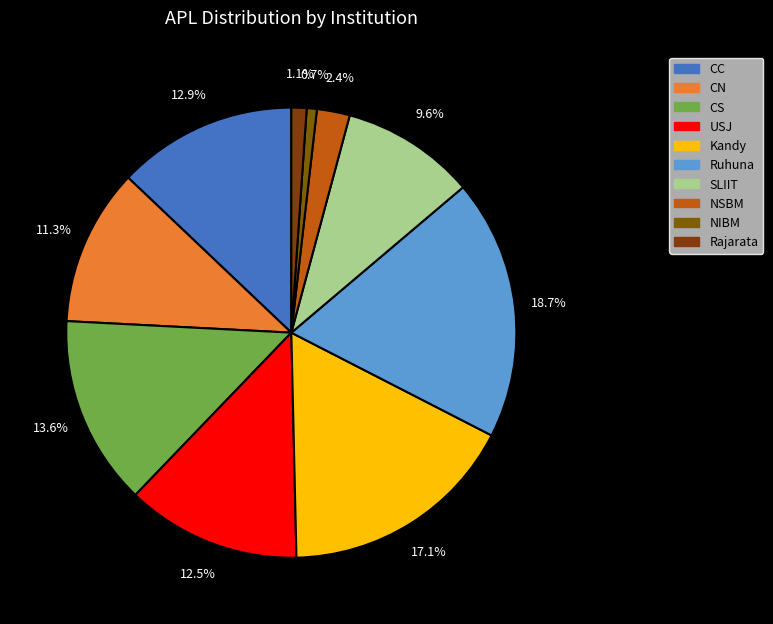

To the nearest percent, what percentage of the pie is CS?

14%